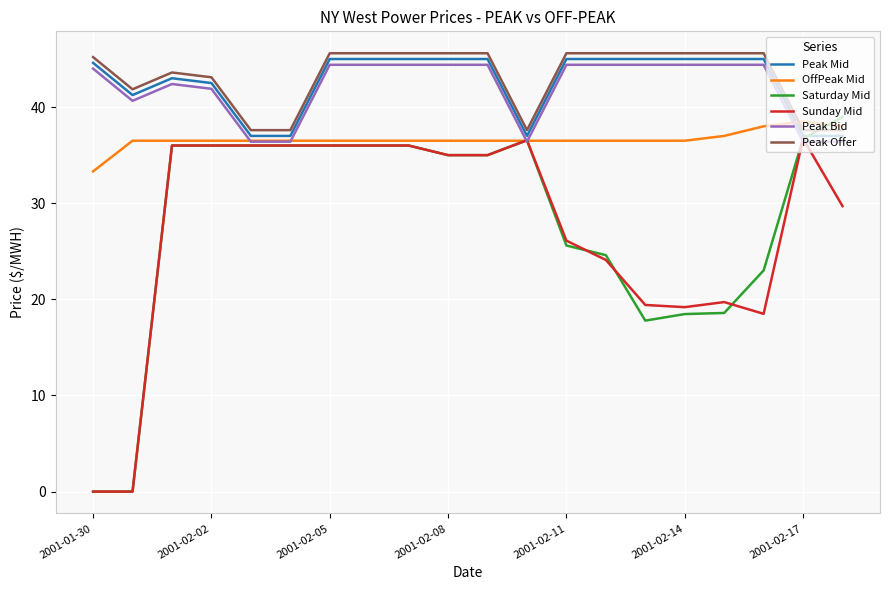

True or false: Peak Bid and Saturday Mid intersect in this chart.

True